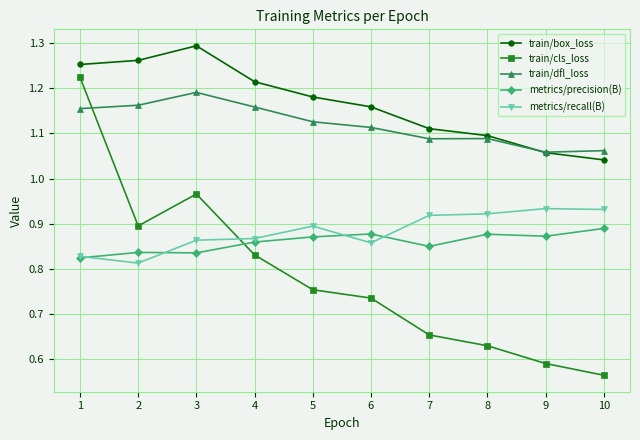

At which category does the chart reach its minimum across all series?

10